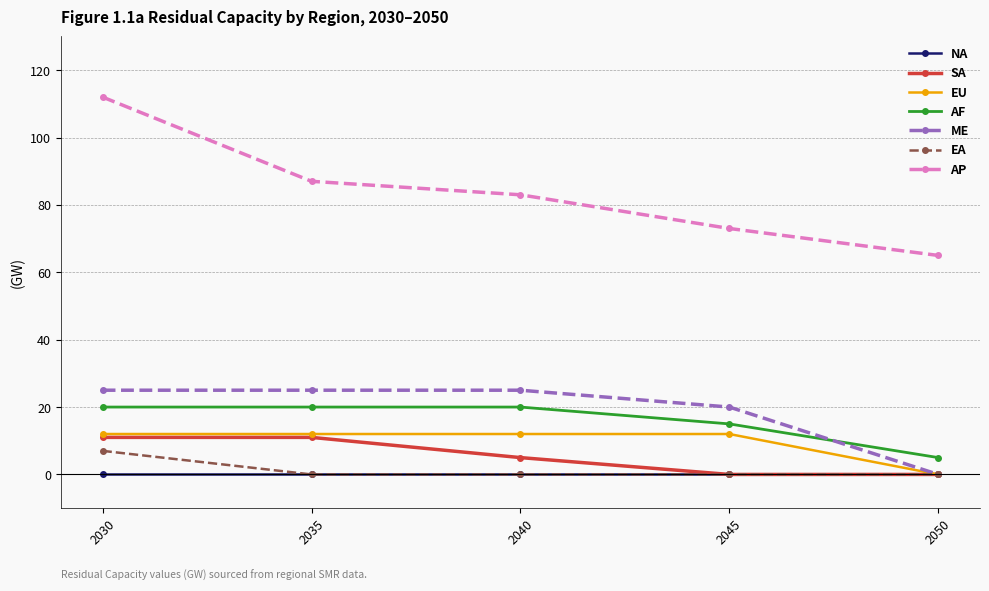

Where is AF nearest to the value 12?

2045